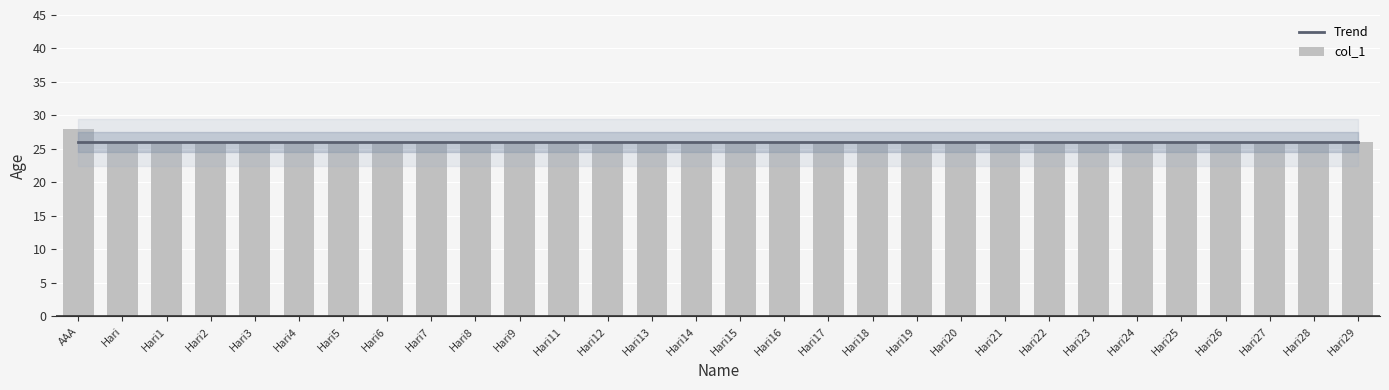

List the series in order of their peak value, highest first.

col_1, Trend